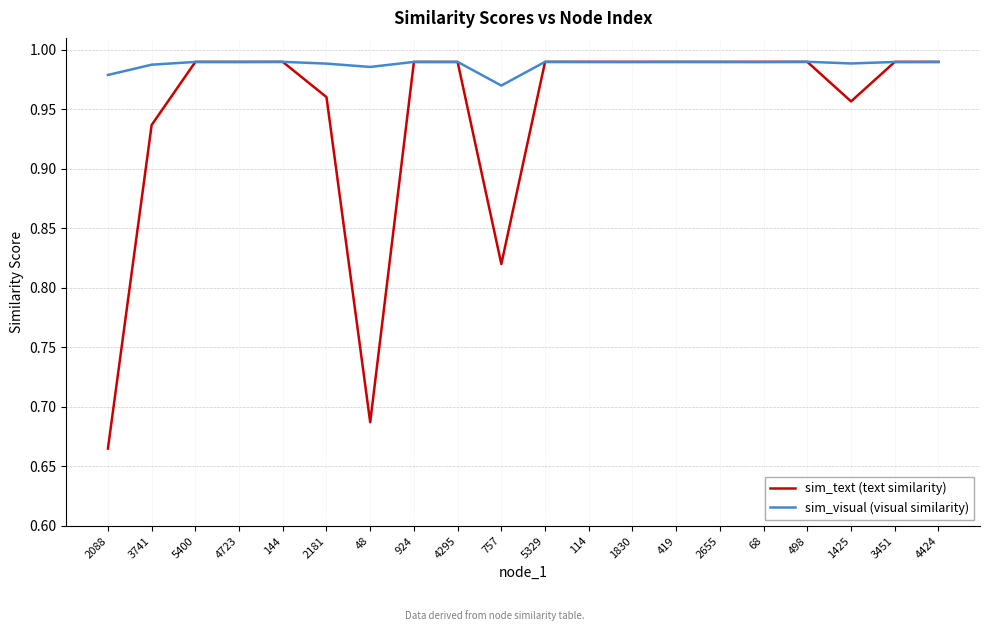

Rank the series by their average value, from lowest to highest.

sim_text (text similarity), sim_visual (visual similarity)